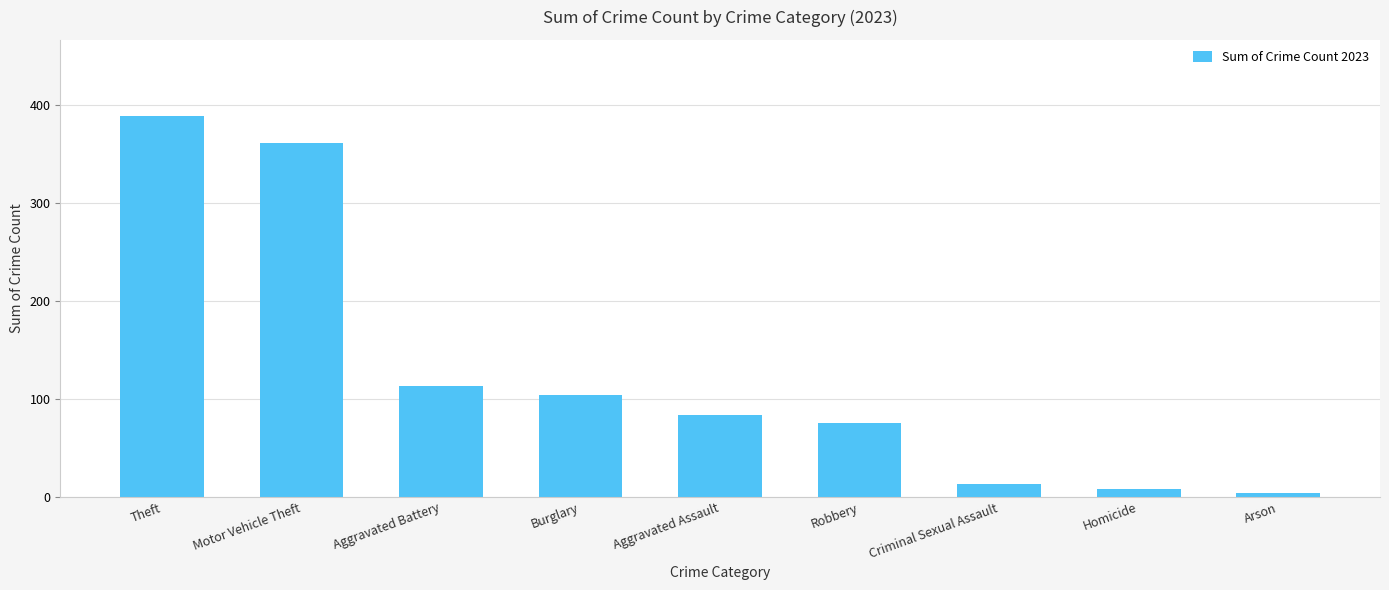

True or false: the data shows 52 at Robbery.

False